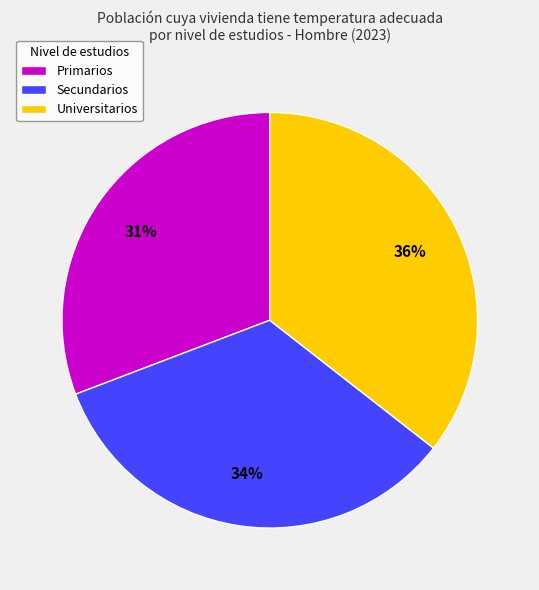

What is the largest slice in the pie chart?

Universitarios